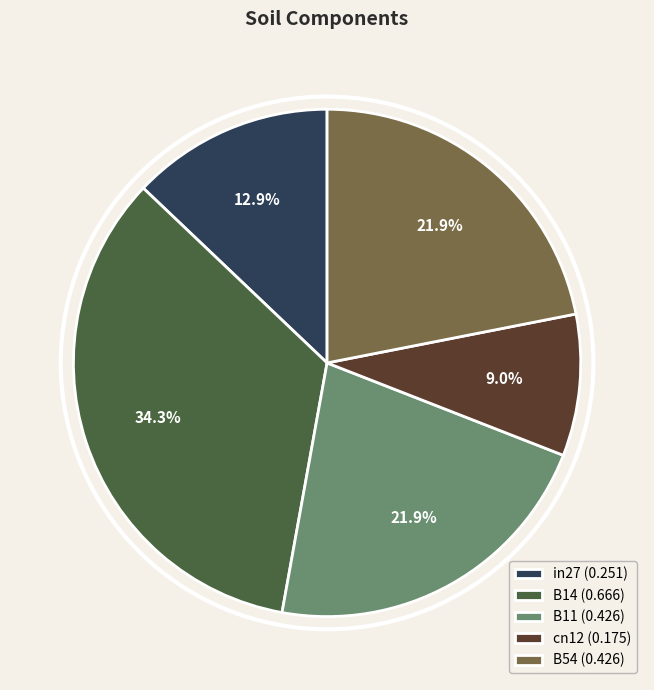

The in27 slice represents 1% of the pie. True or false?

False